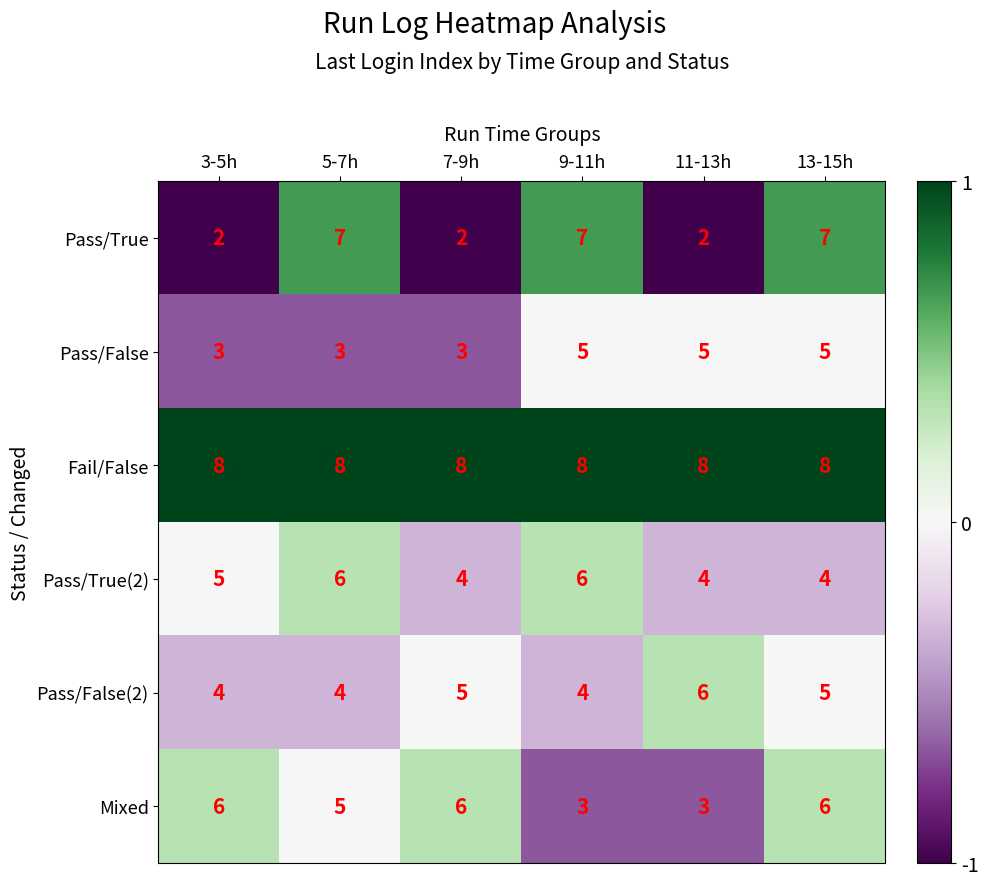

Rank the series at 9-11h from highest to lowest value.

Fail/False, Pass/True, Pass/True(2), Pass/False, Pass/False(2), Mixed